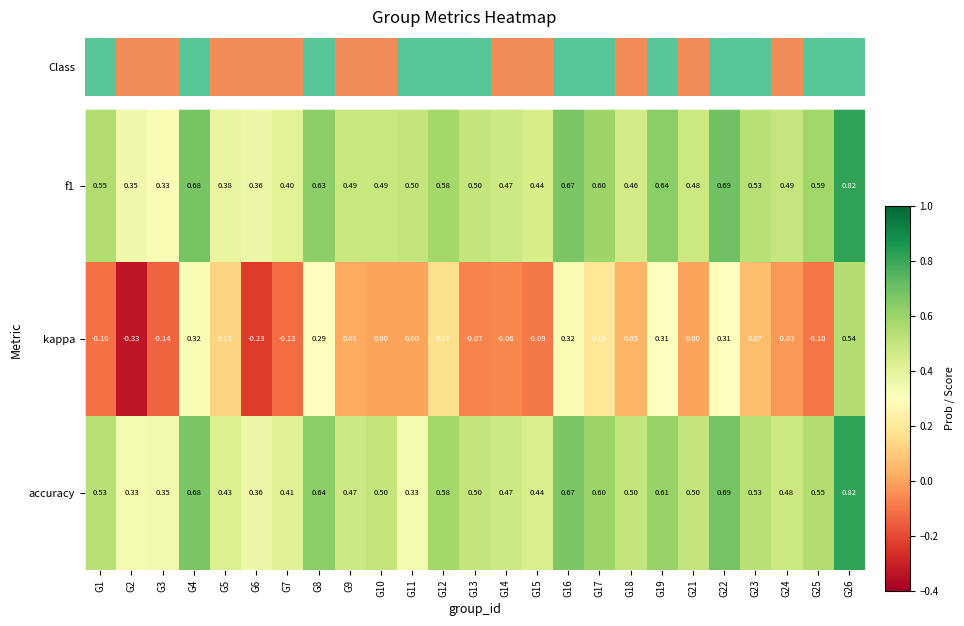

Is the value of accuracy at G6 greater than the value of f1 at G4?

No